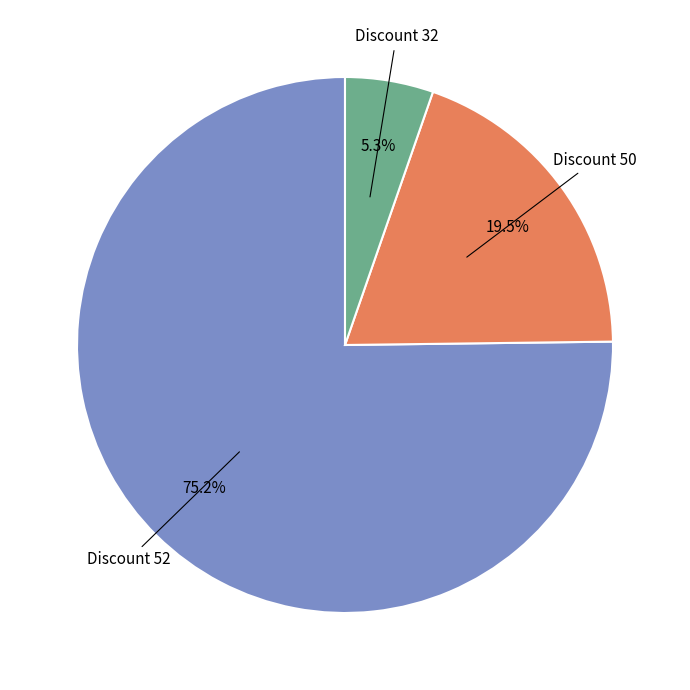

Is there any slice that represents more than half of the pie?

Yes